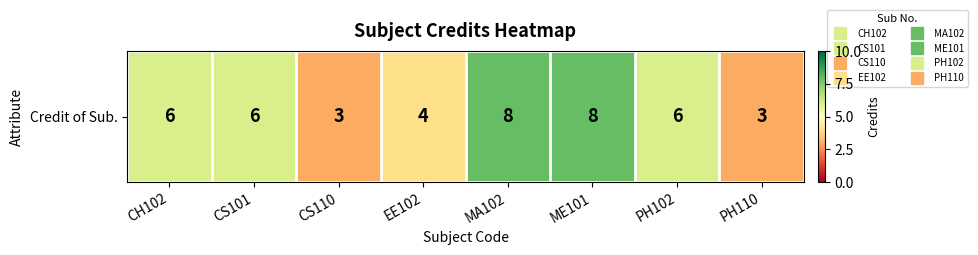

Rank the categories by value from highest to lowest.

MA102, ME101, CH102, CS101, PH102, EE102, CS110, PH110